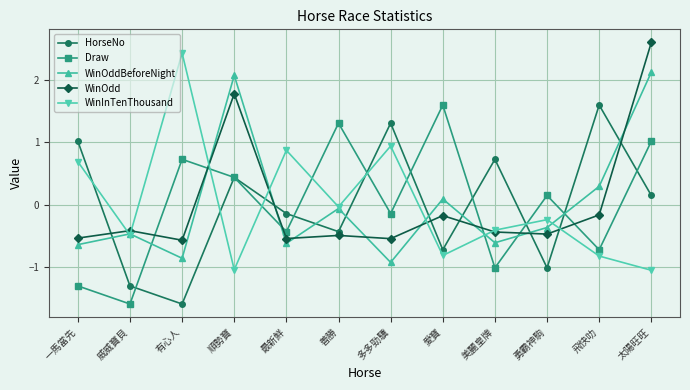

How many data points in WinOdd are above 0?

2